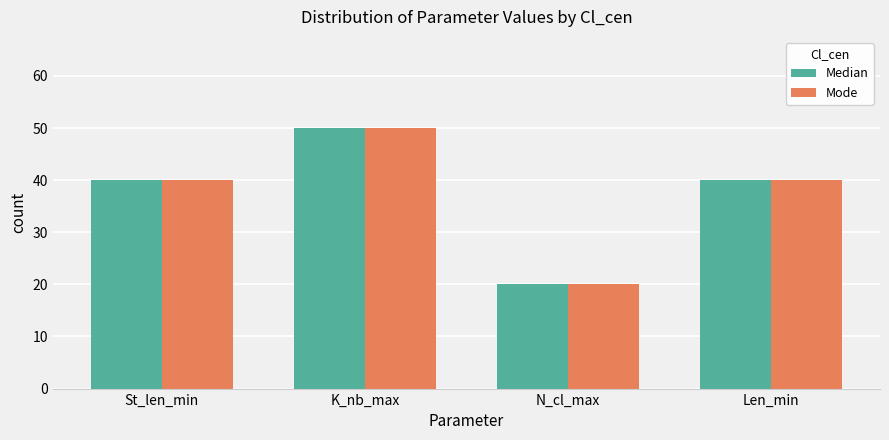

Is the value of Median at St_len_min greater than the value of Mode at N_cl_max?

Yes